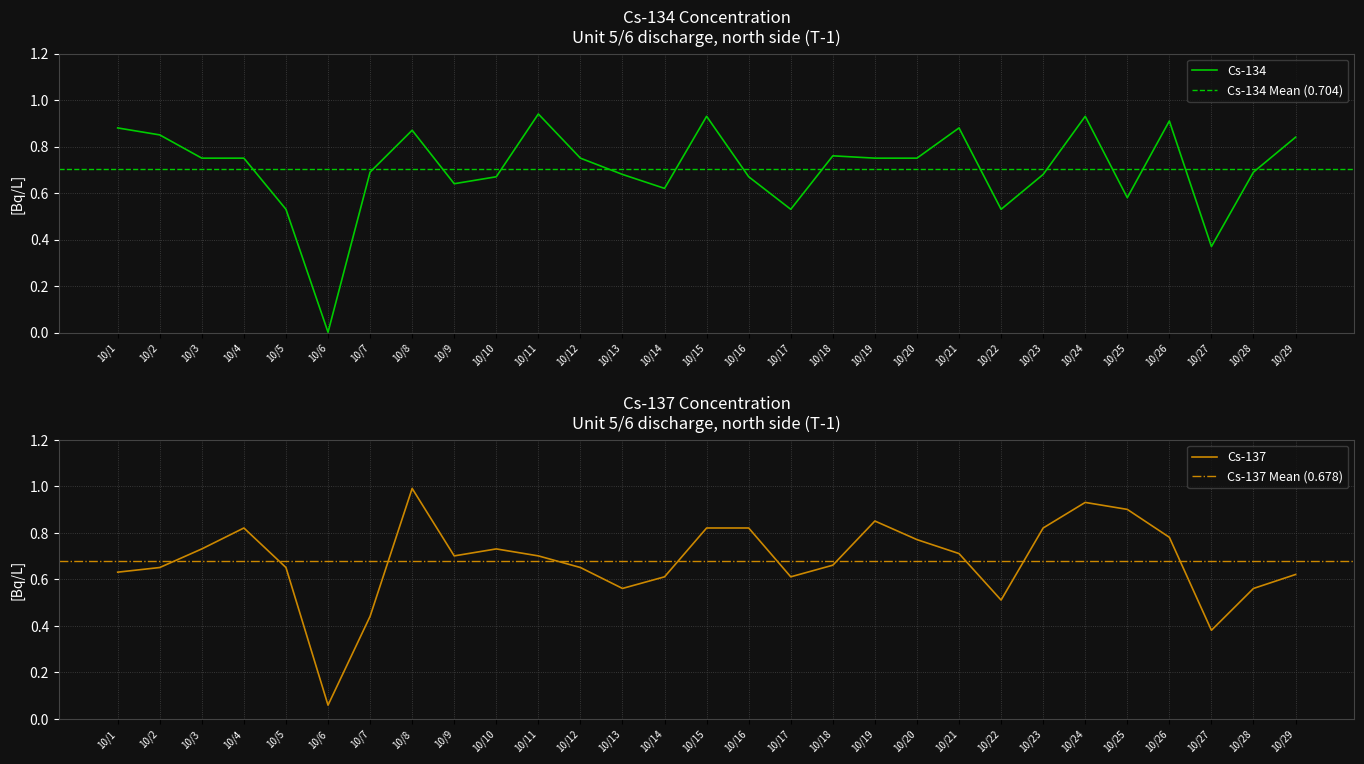

How many interior local valleys does the Cs-137 series have?

6